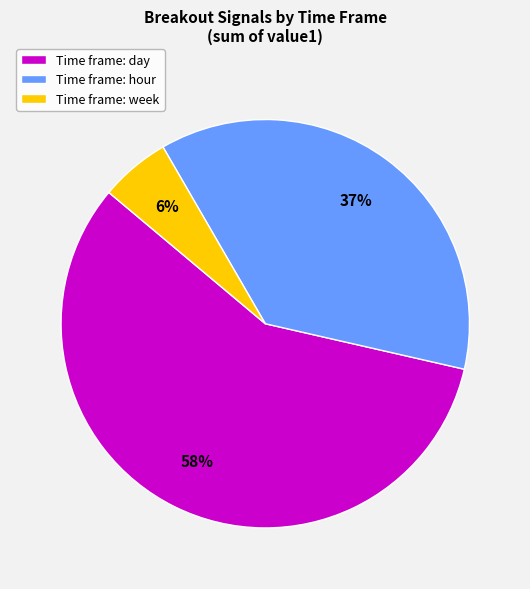

How many segments does this pie chart have?

3